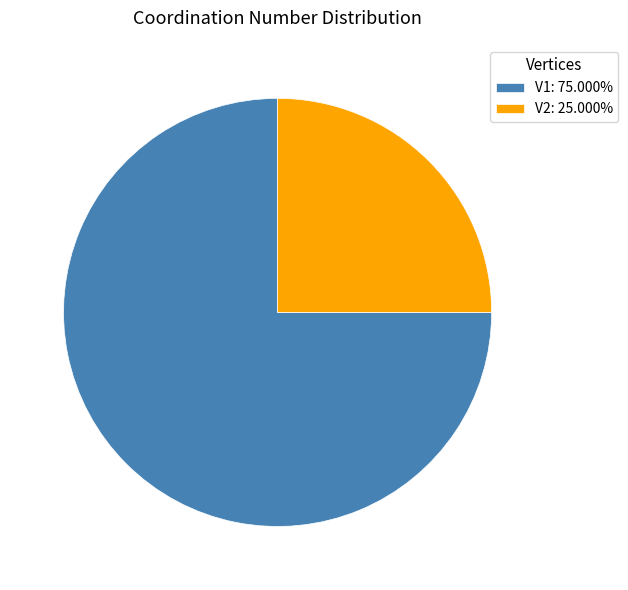

Does V2 account for over 50% of the chart?

No